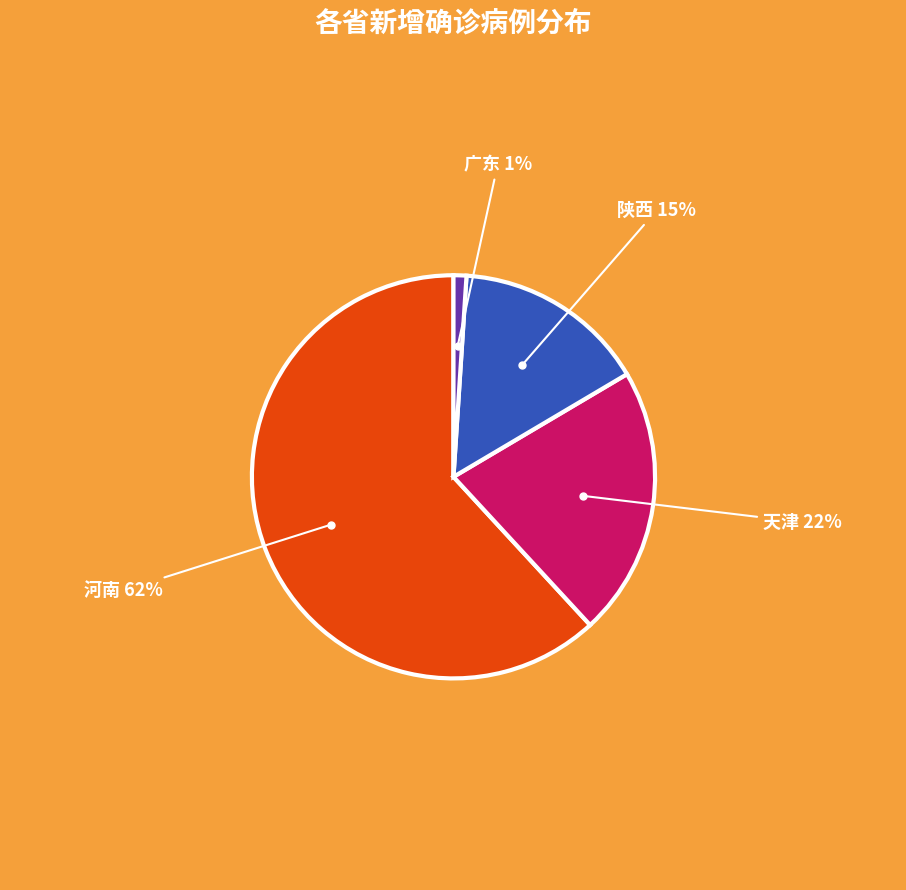

Which has a higher value, 广东 or 河南?

河南